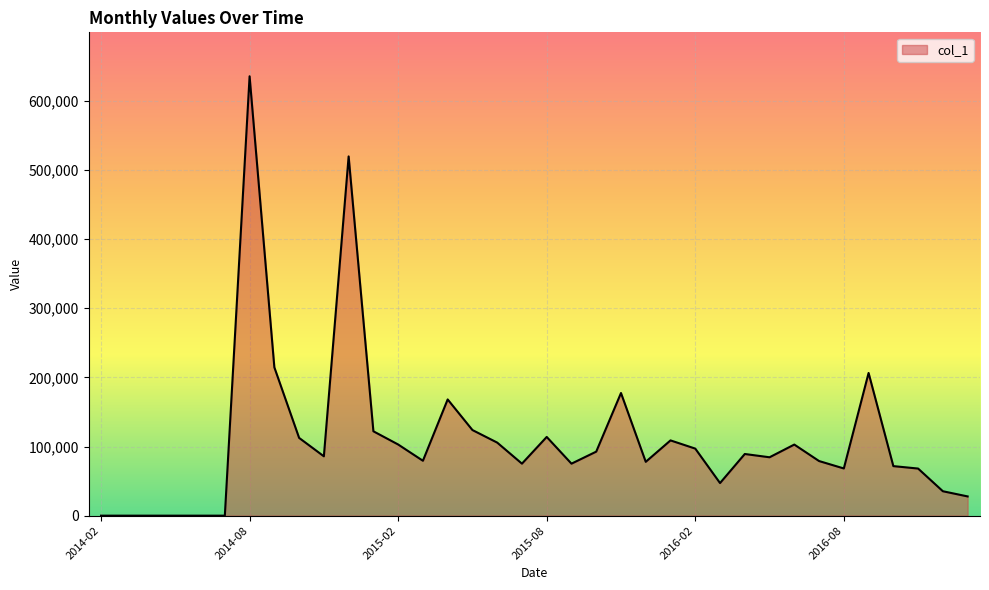

What is the difference between the maximum and minimum values?

635648